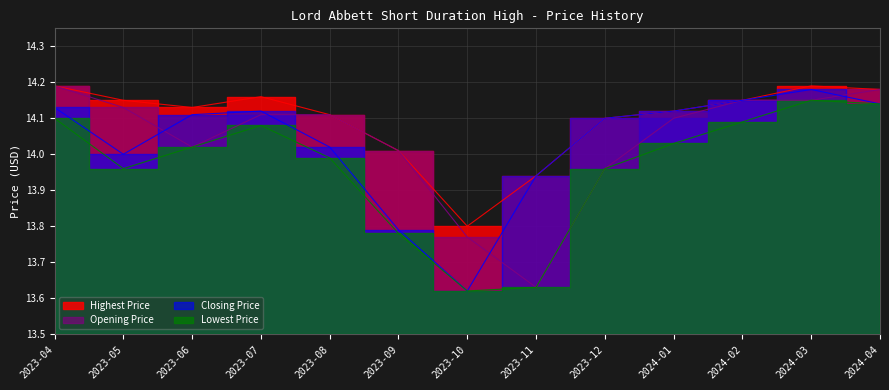

What is the average value of the Opening Price series?

14.0